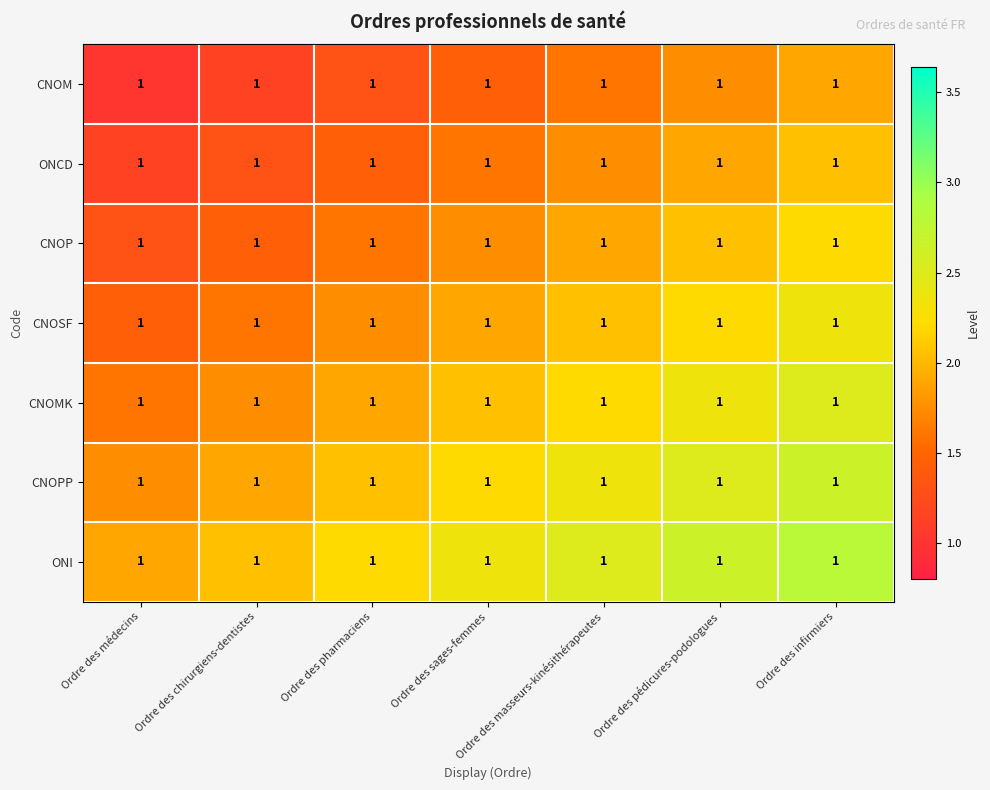

How many distinct data groups are displayed?

7